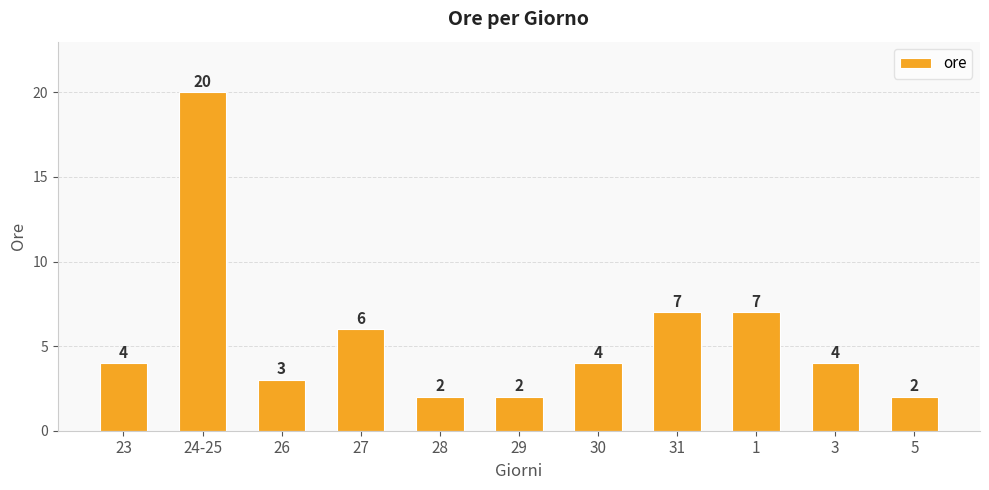

Between 29 and 27, which is larger?

27